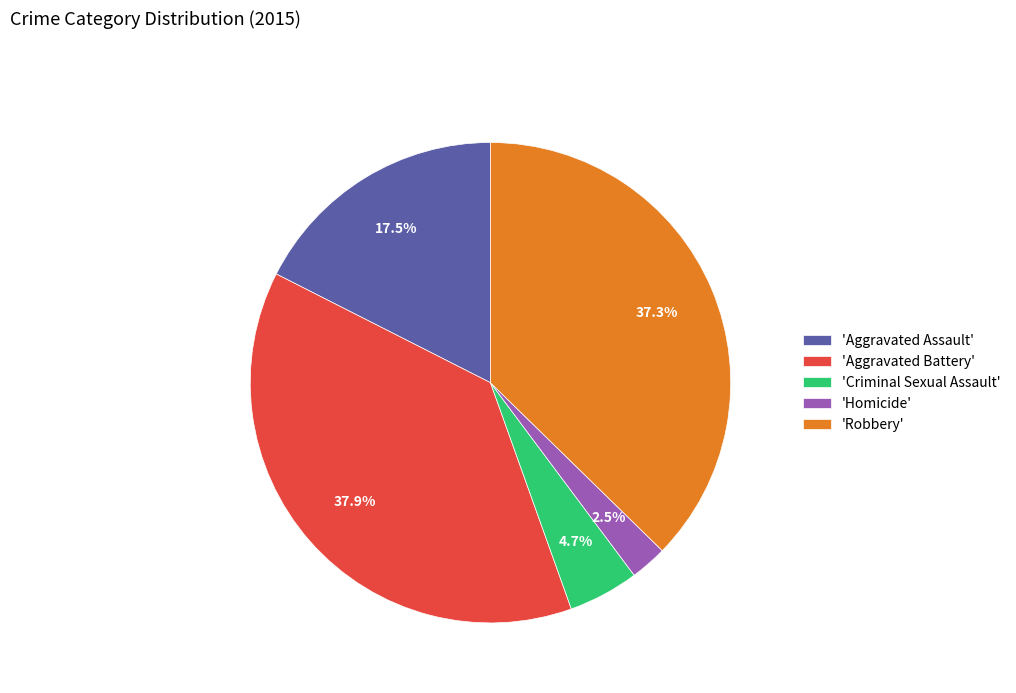

Is 'Homicide' the majority of the pie?

No